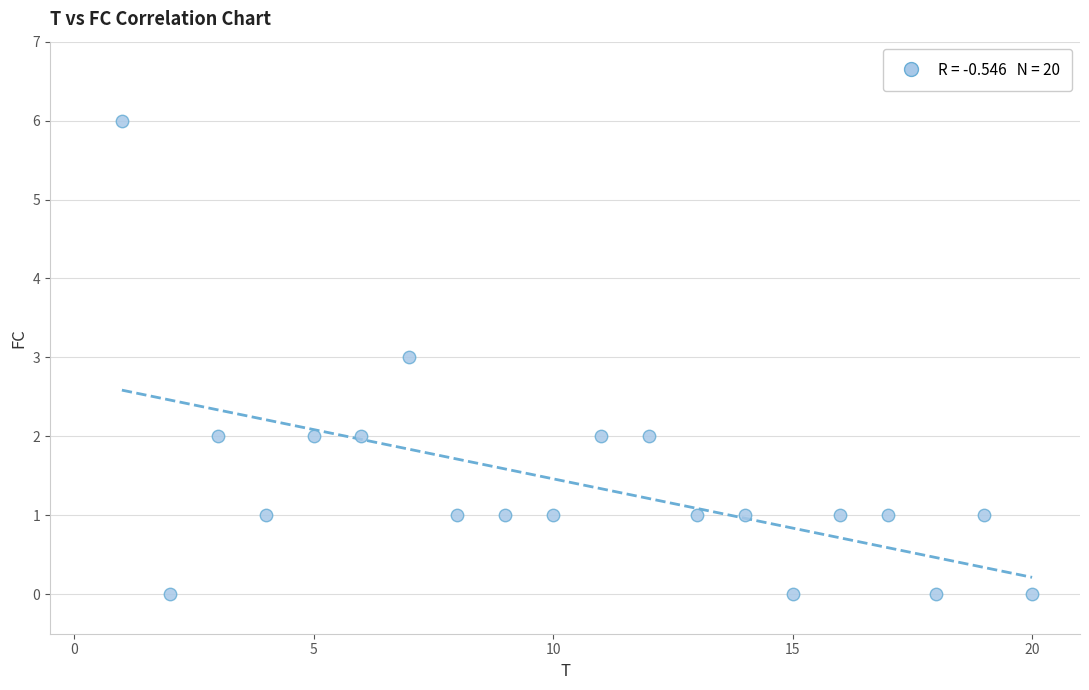

What is the range of Y values (max minus min)?

6